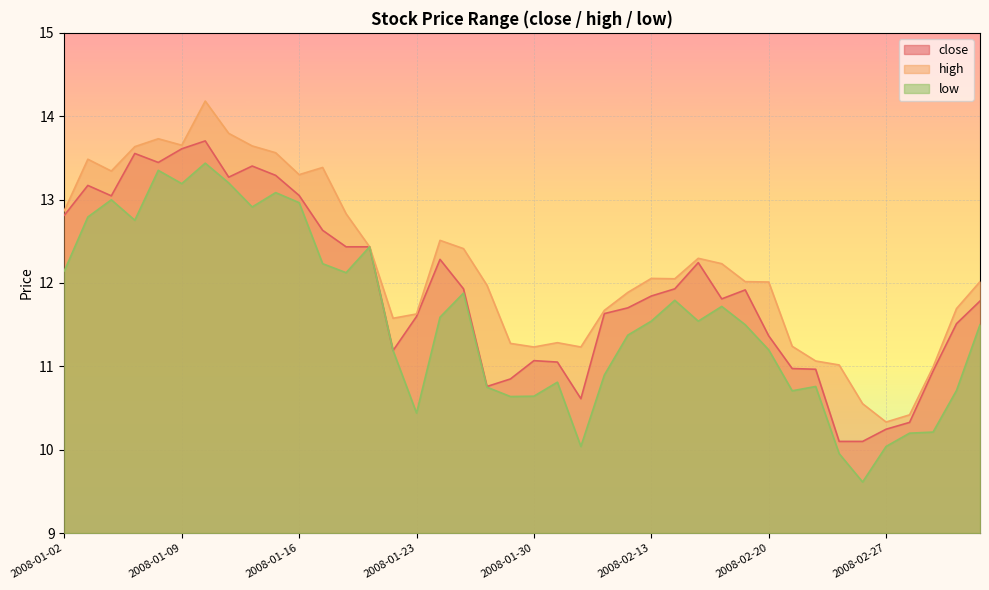

Where is the first local minimum for close?

2008-01-04